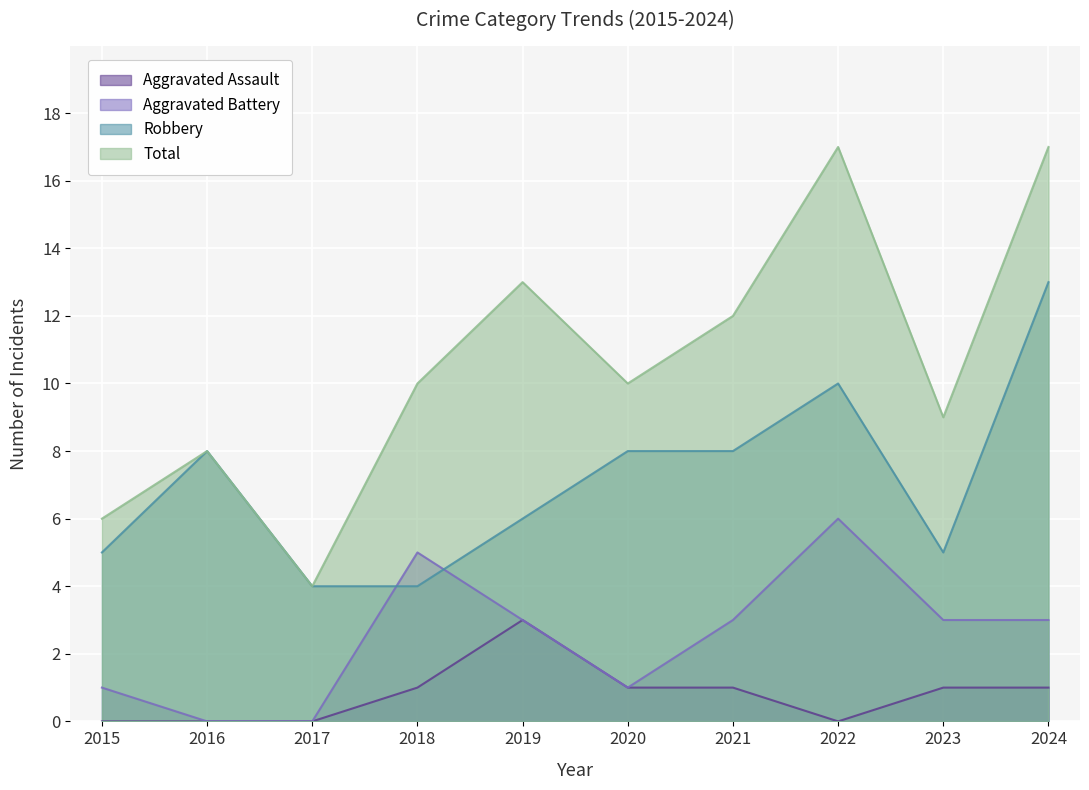

Which series changed the most between 2016 and 2024?

Total